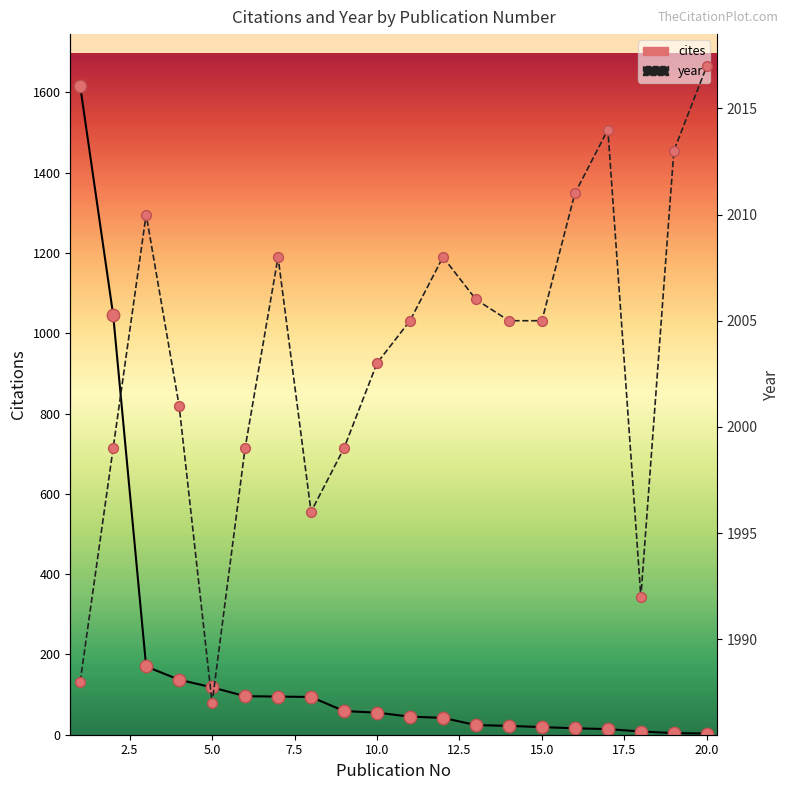

Which series contains the lowest Y value?

cites